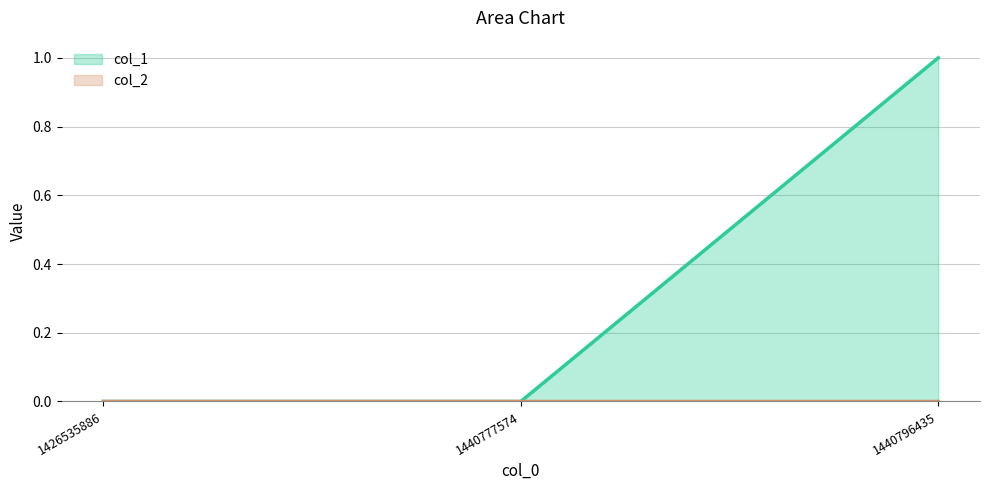

How many distinct data groups are displayed?

2